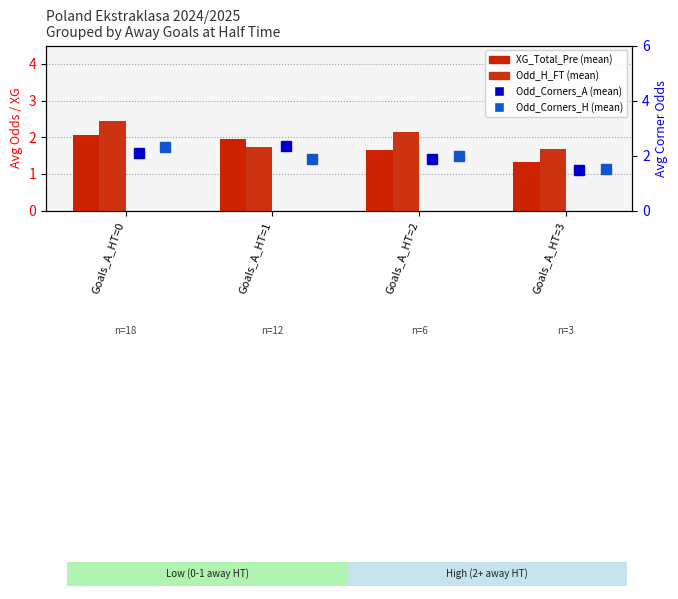

Between Goals_A_HT=3 and Goals_A_HT=0, which is larger?

Goals_A_HT=0